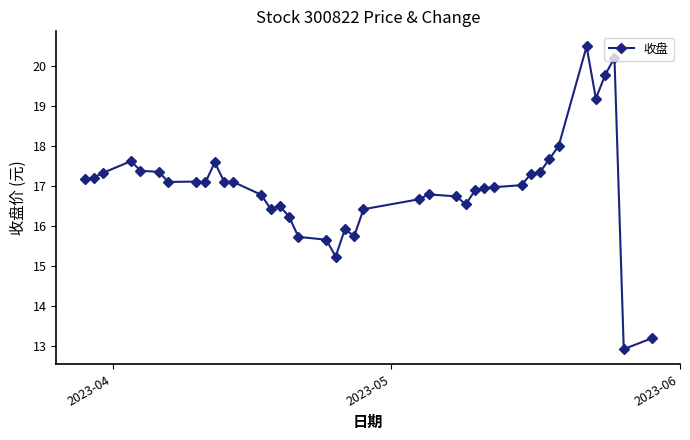

What is the smallest value displayed?

12.9